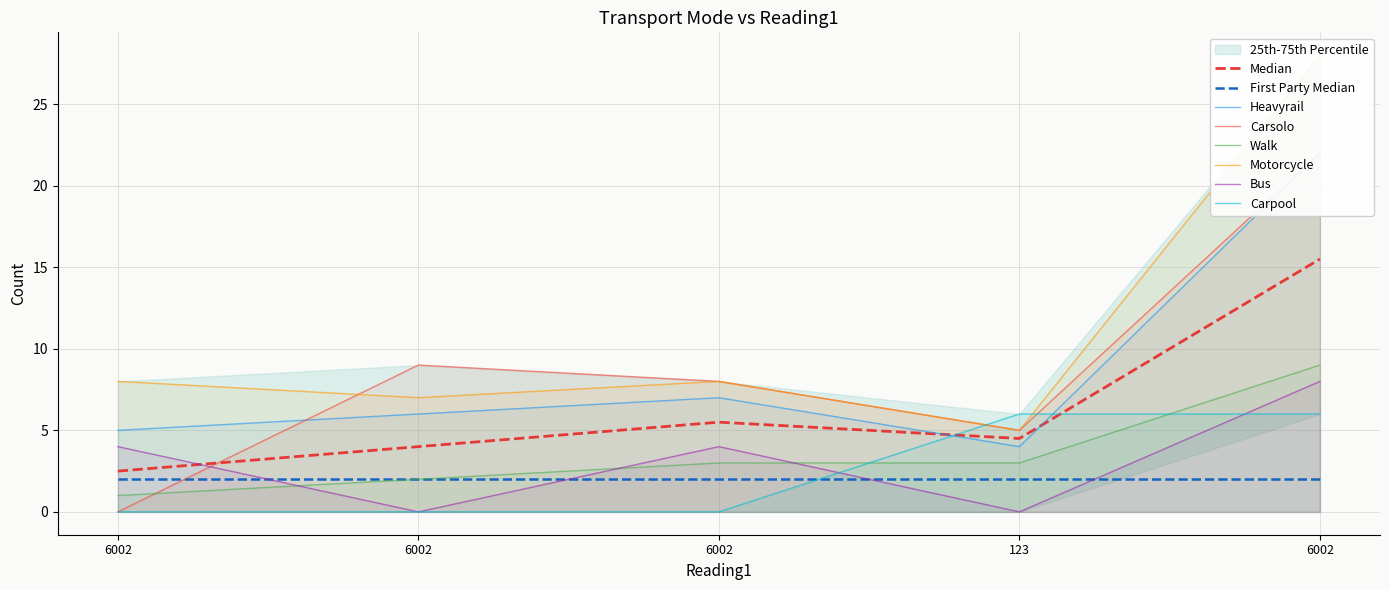

The value of Motorcycle at 6002 is 11. True or false?

False